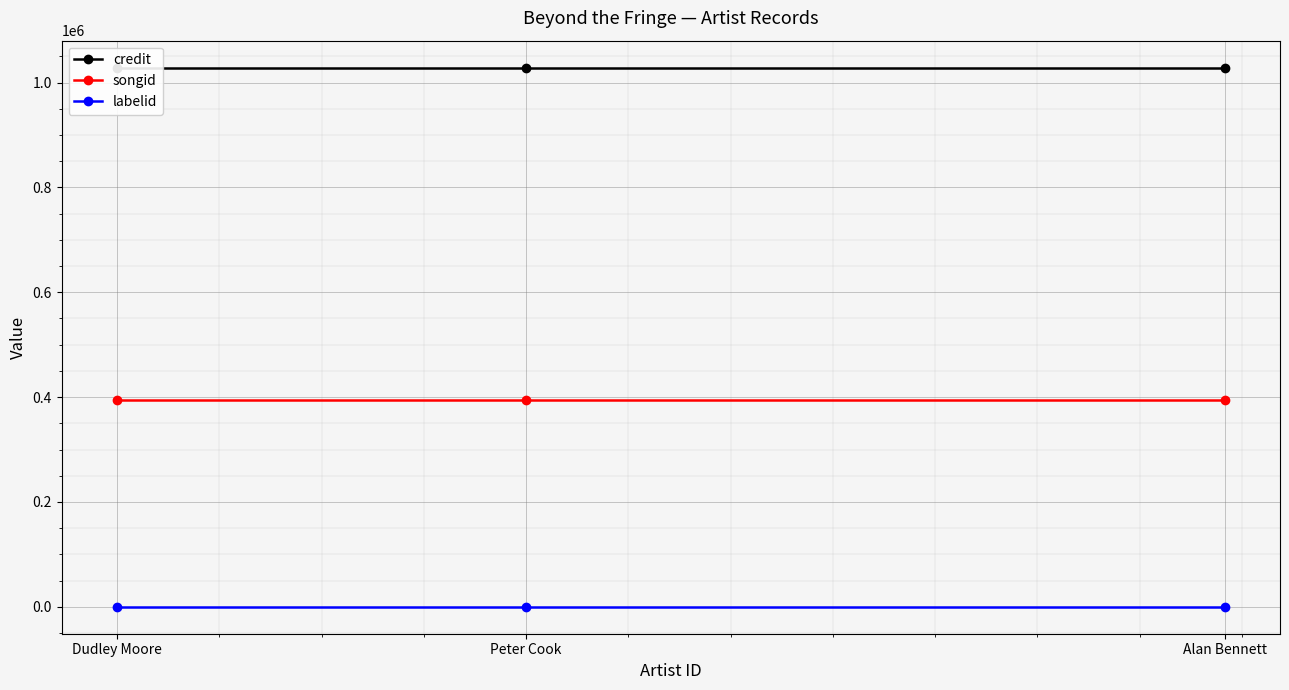

Which has a higher value, Alan Bennett or Dudley Moore?

Alan Bennett